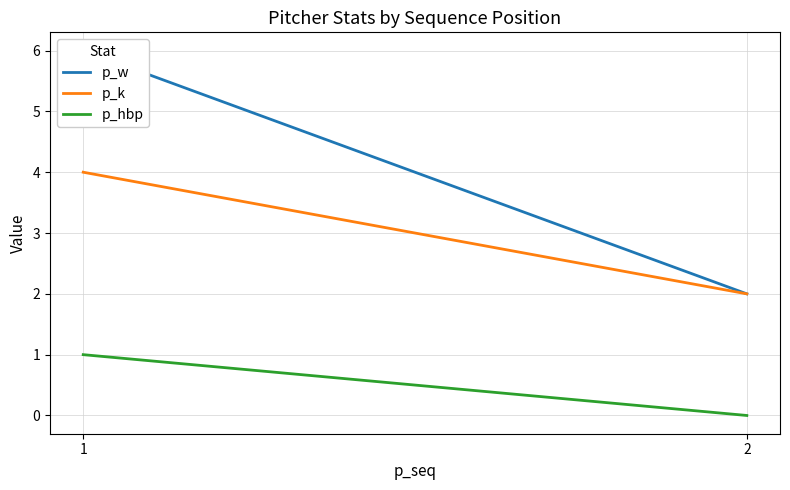

Count the number of categories in the chart.

2